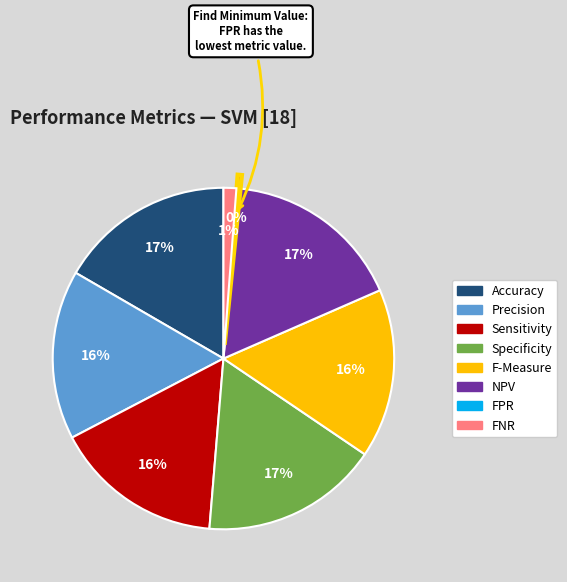

Is there a majority slice in this chart?

No